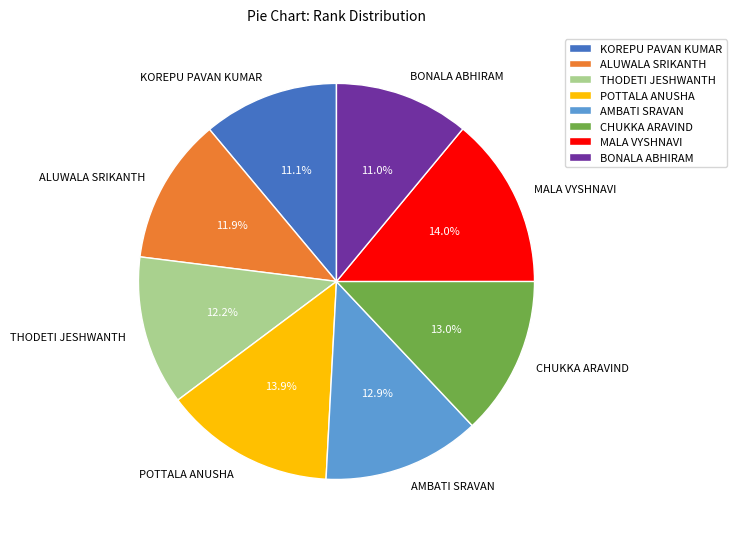

Is there any slice that represents more than half of the pie?

No